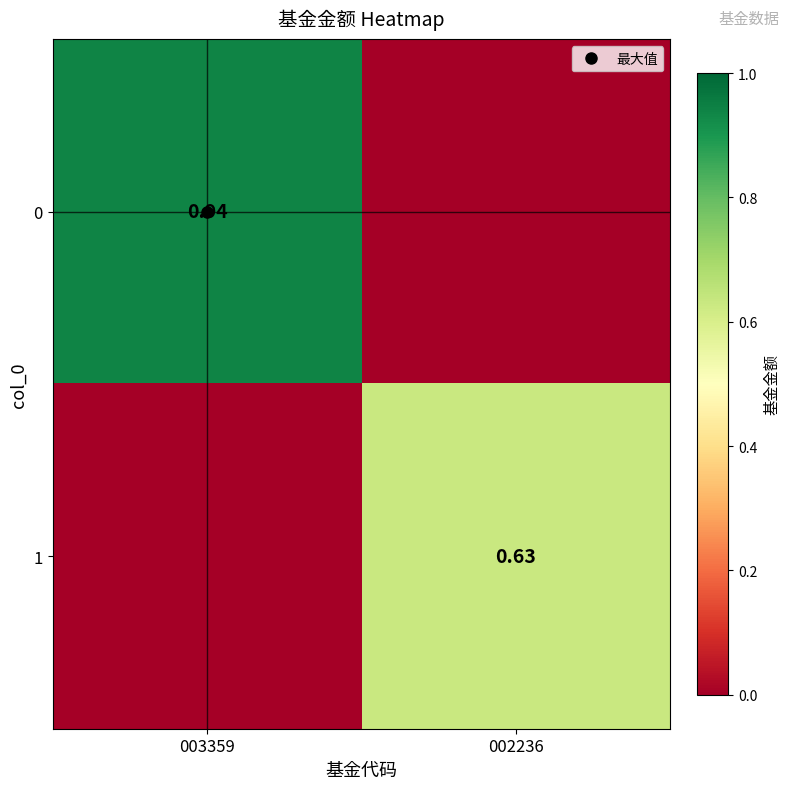

What is the difference between the 1 values at 002236 and 003359?

0.6